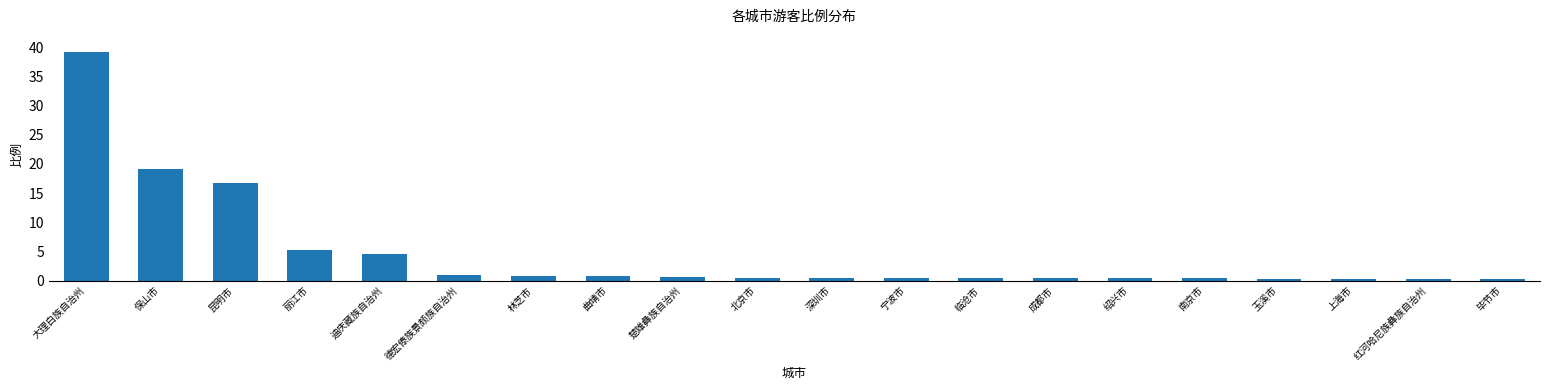

What is the average value?

4.6